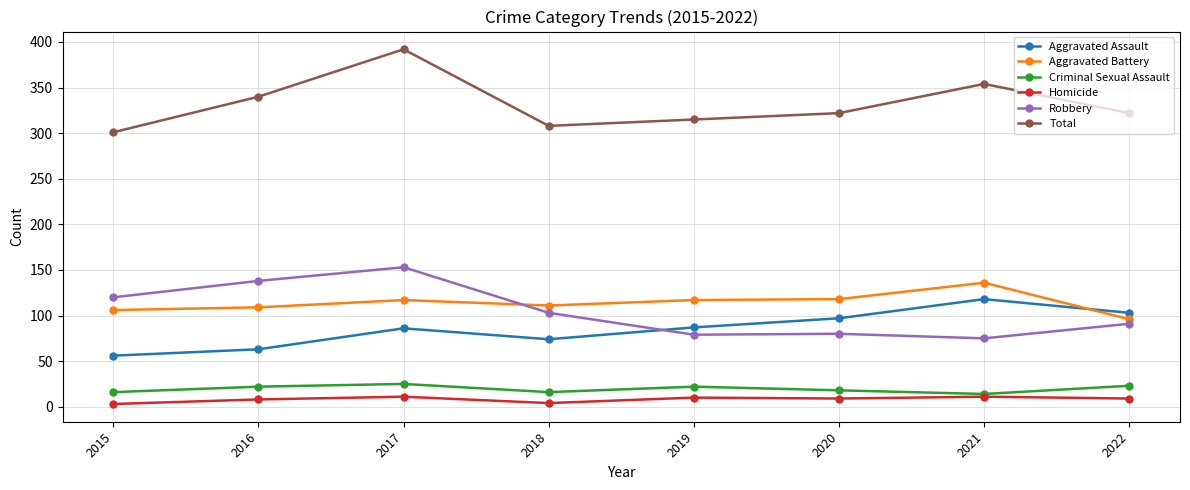

What is the sum of the Total values at 2015 and 2021?

655